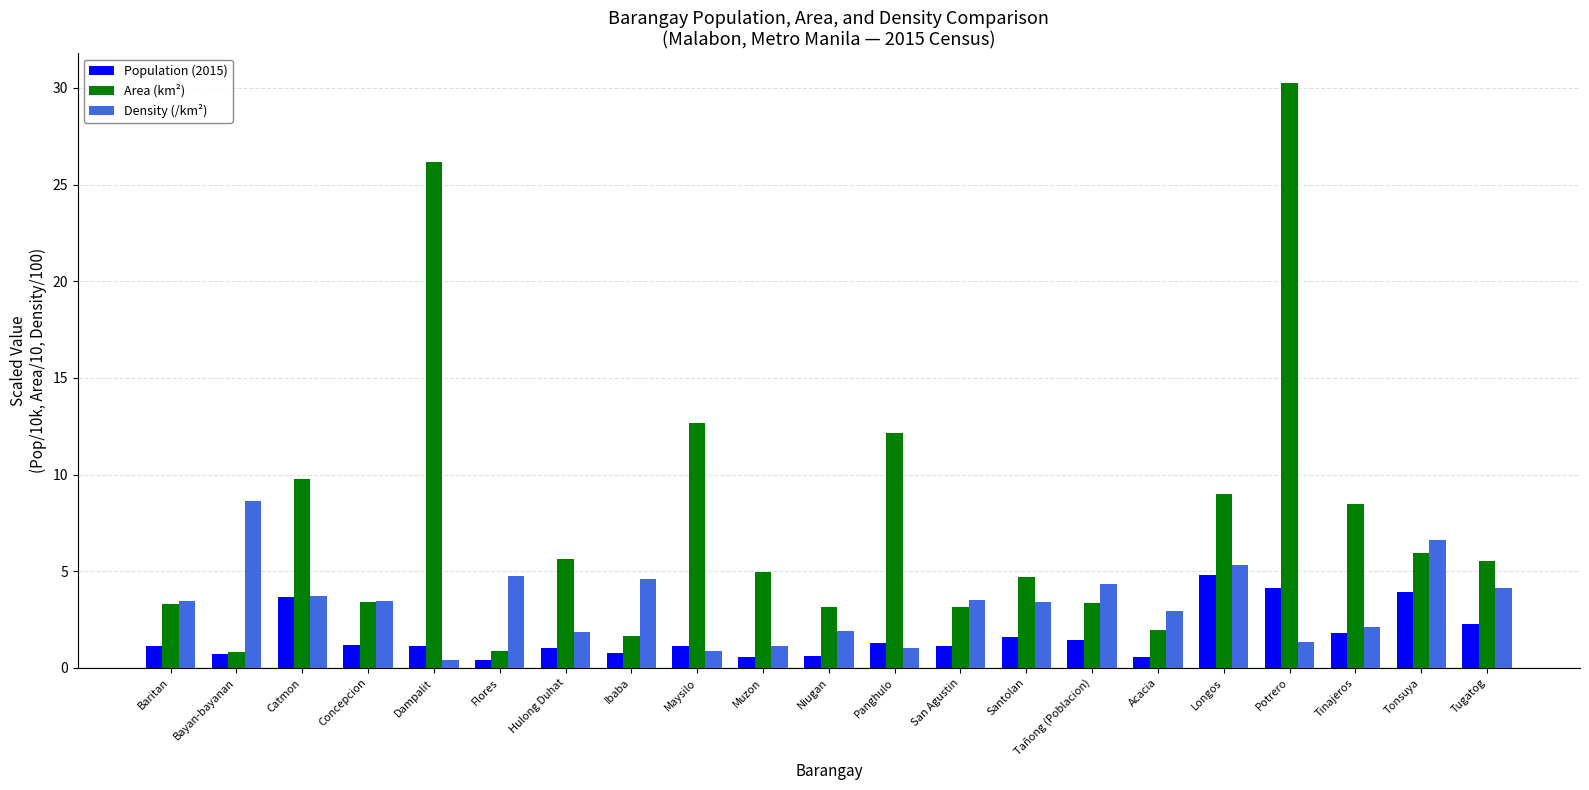

What is the label of the 15th bar from the right?

Hulong Duhat